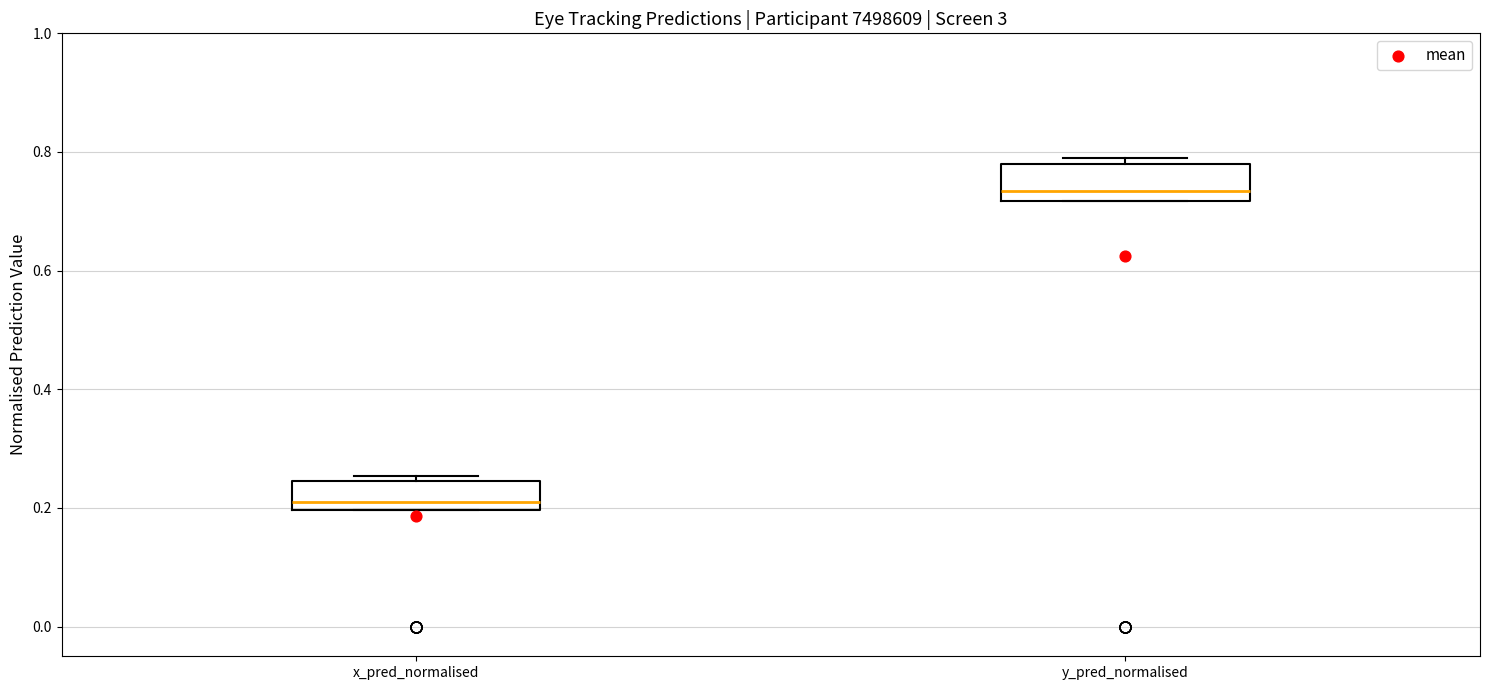

Which box's median line is the lowest?

x_pred_normalised